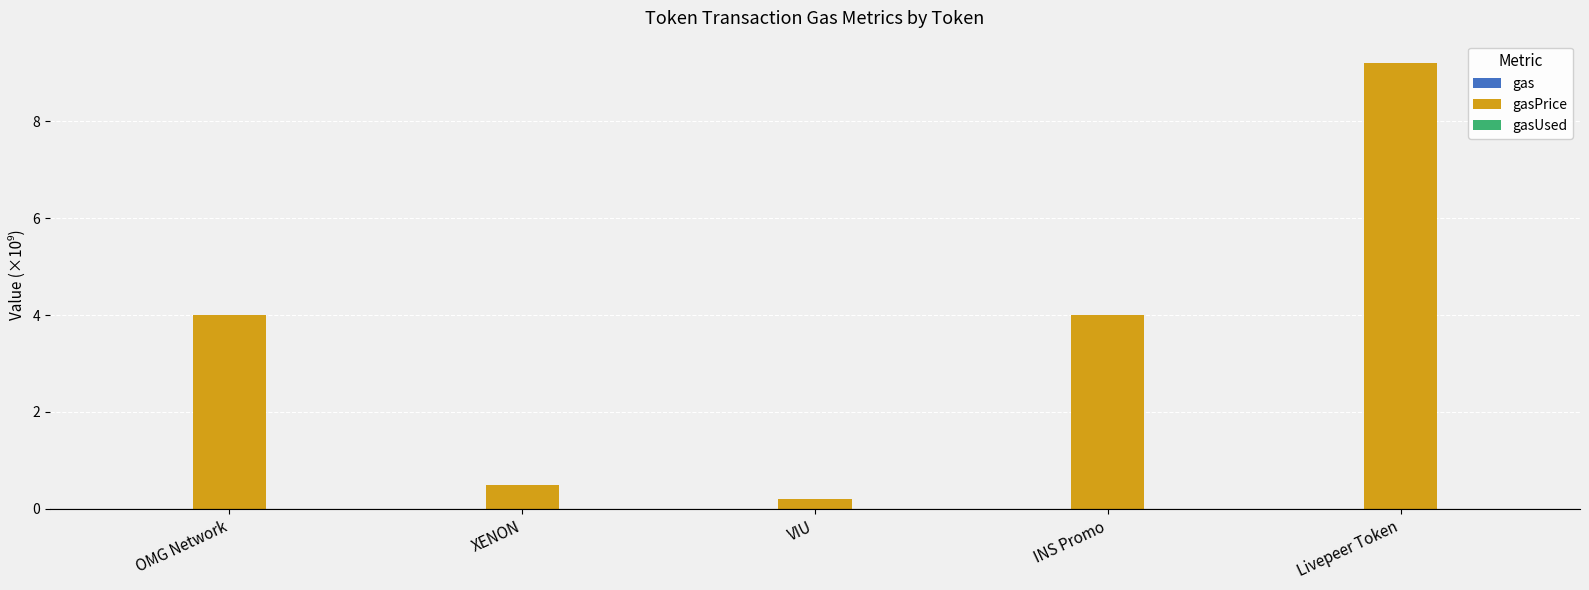

At which category is the sum across all series the highest?

Livepeer Token